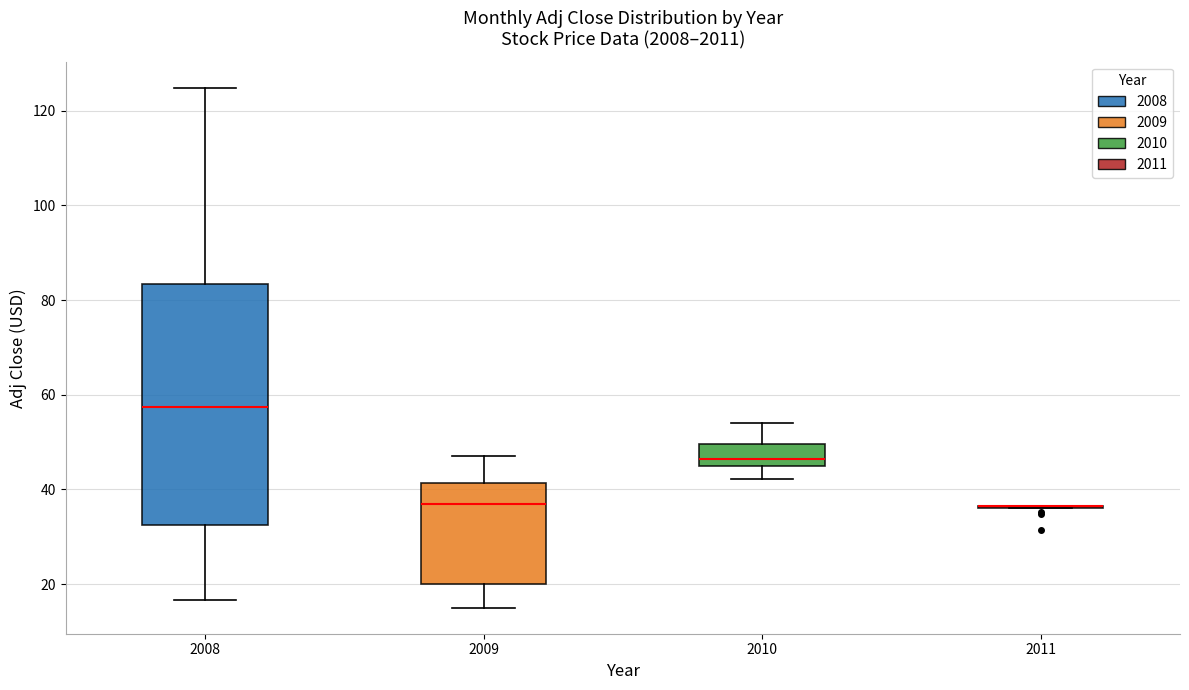

Comparing the boxes themselves (not the whiskers), which one is the tallest?

2008